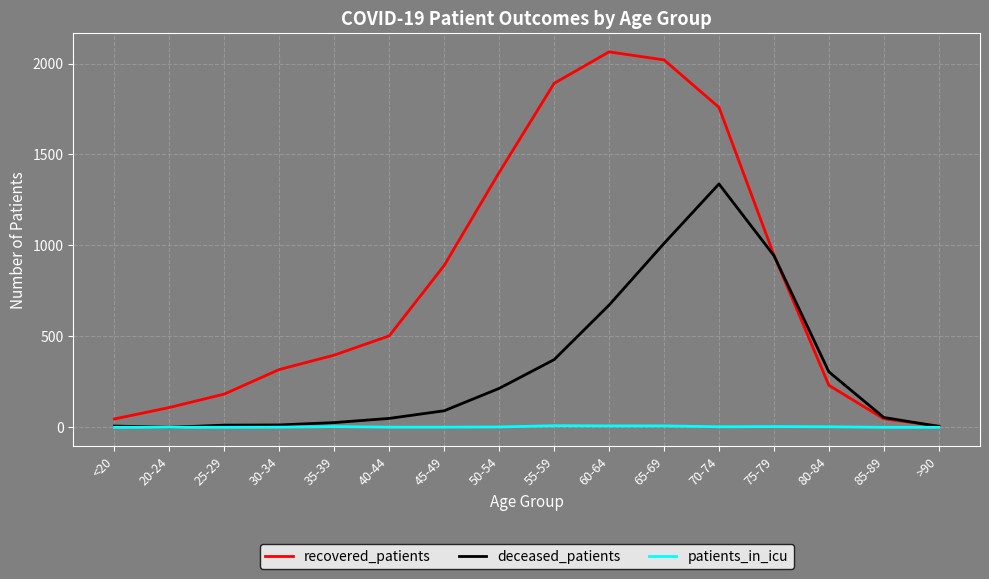

Which series changed the most between 75-79 and 85-89?

recovered_patients